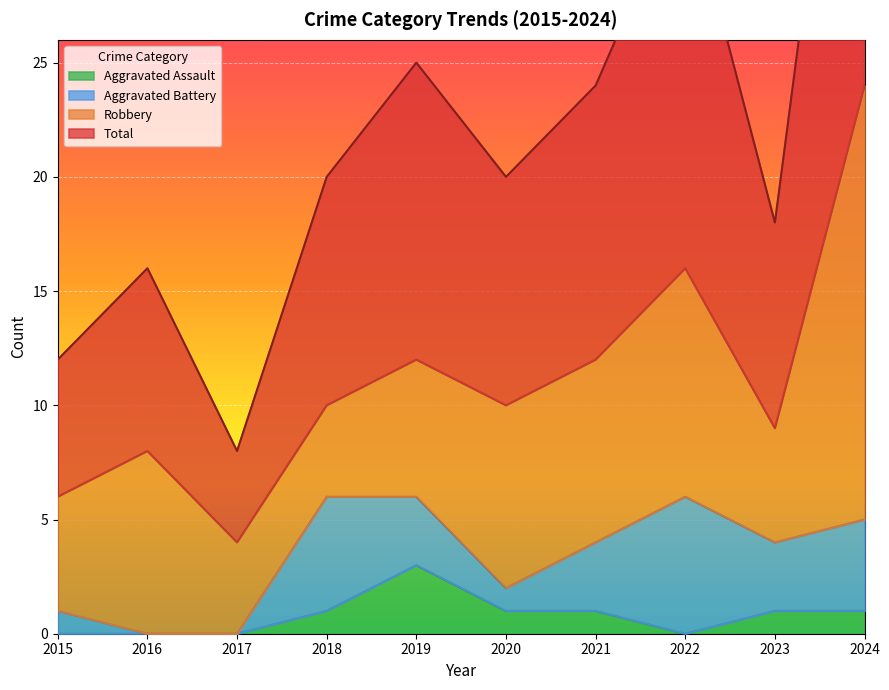

The Aggravated Assault series shows 1 at 2018. True or false?

True